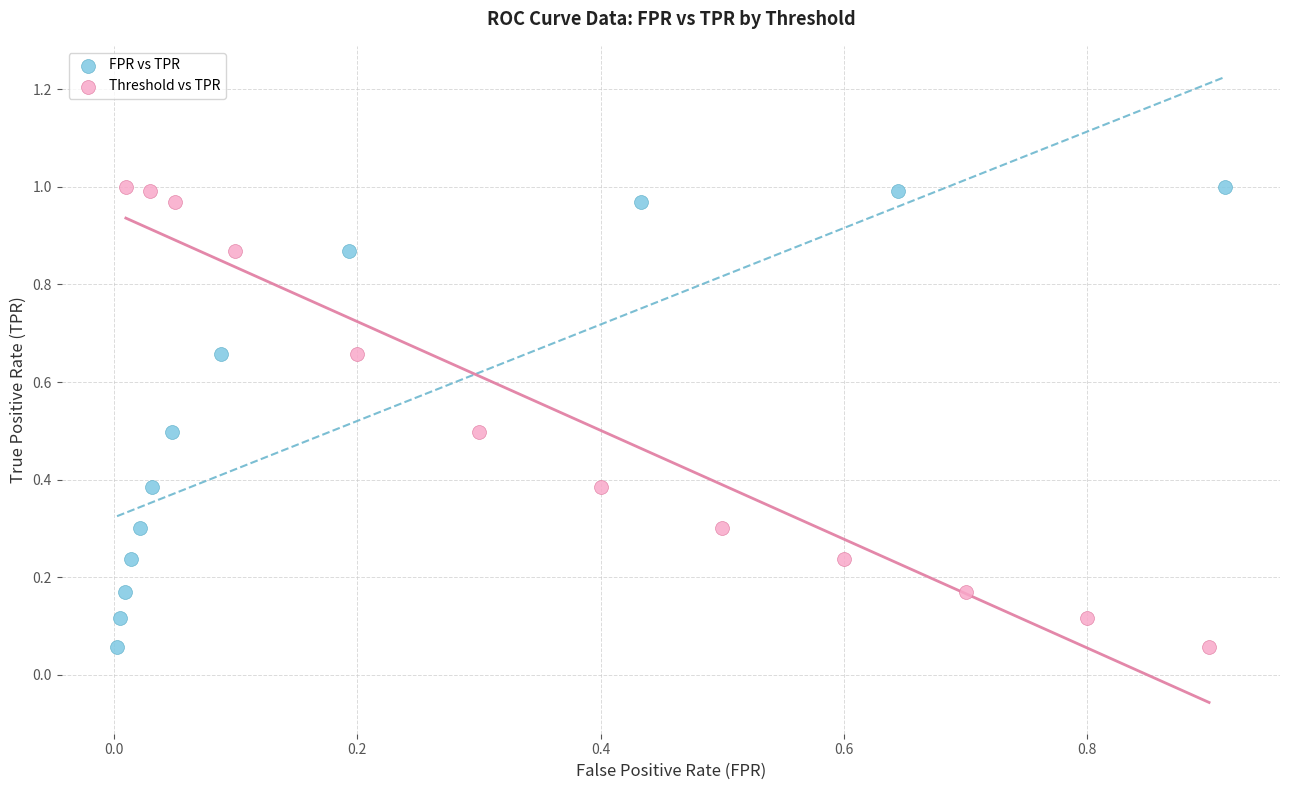

What are all the series names shown in the legend?

FPR vs TPR, Threshold vs TPR